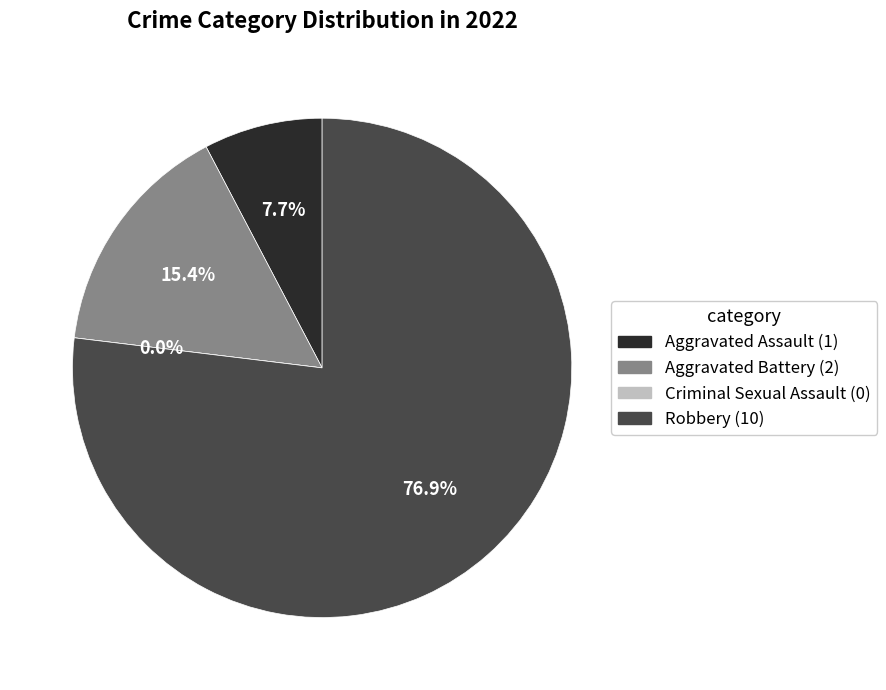

Is it true that Robbery is 77% of the pie?

True